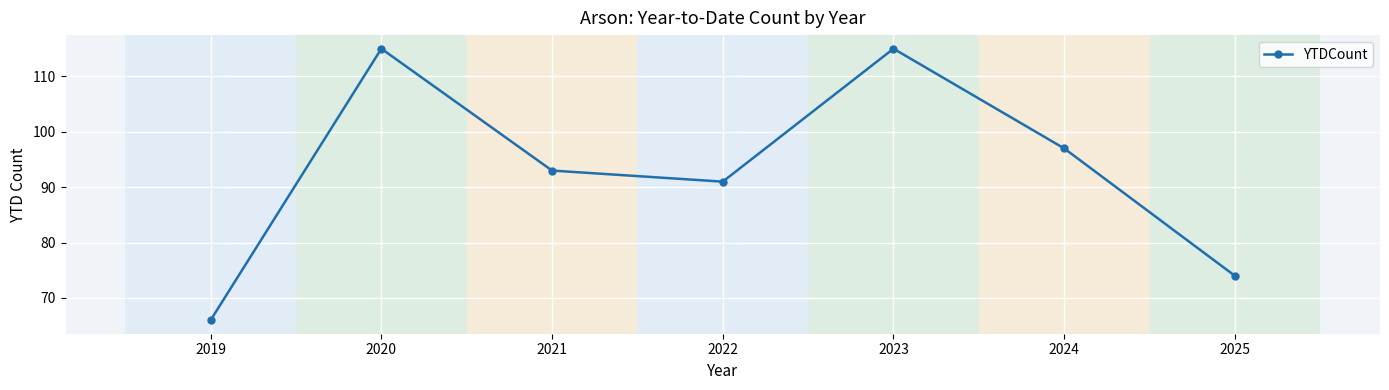

What is the difference between the second highest and minimum values?

49